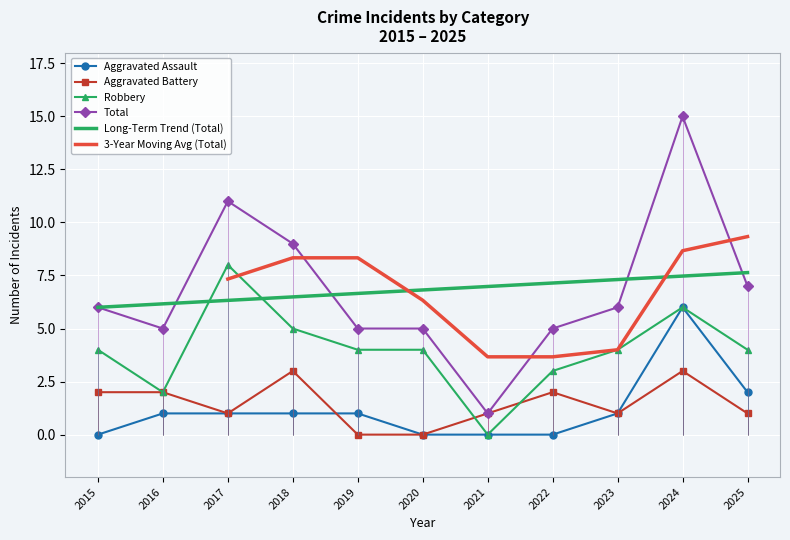

What is the average value of the Aggravated Assault series?

1.2